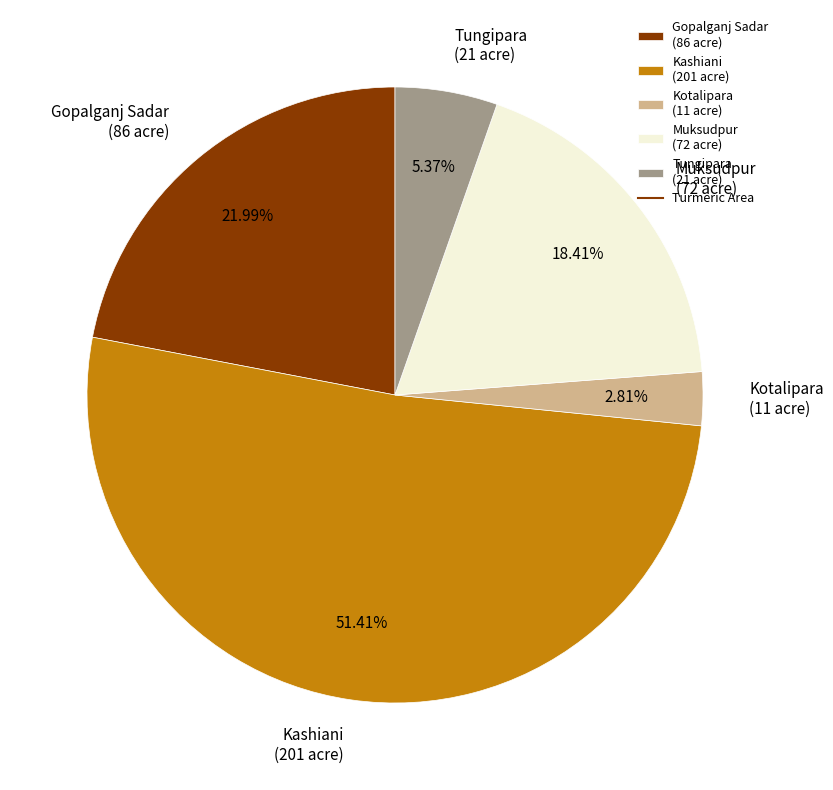

Is it true that Kashiani is 38% of the pie?

False